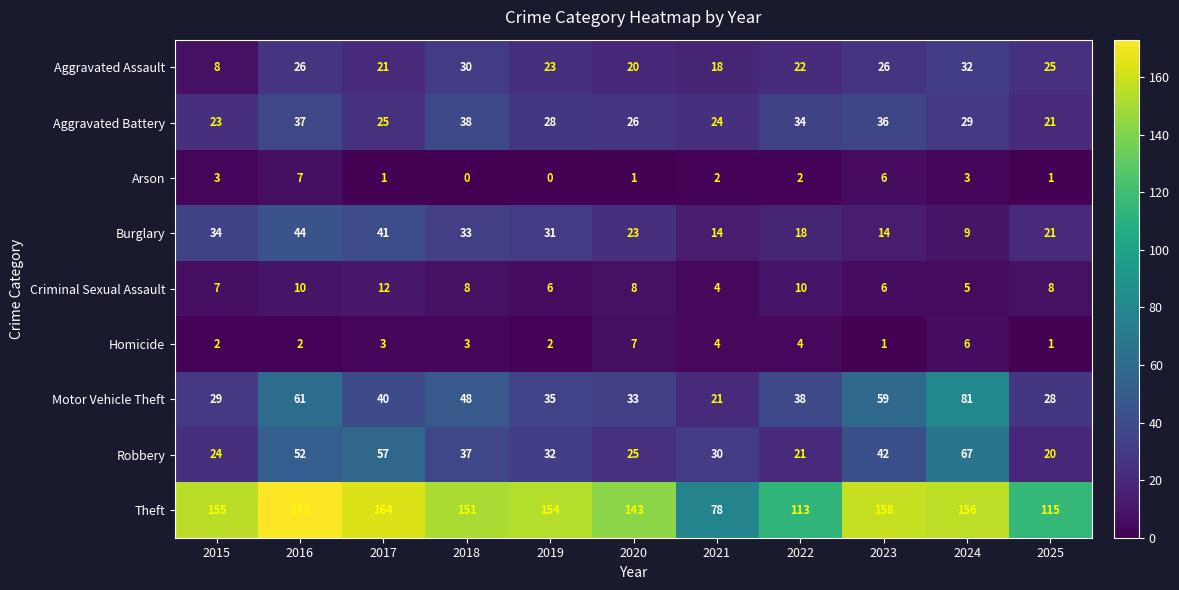

Rank the series at 2017 from highest to lowest value.

Theft, Robbery, Burglary, Motor Vehicle Theft, Aggravated Battery, Aggravated Assault, Criminal Sexual Assault, Homicide, Arson